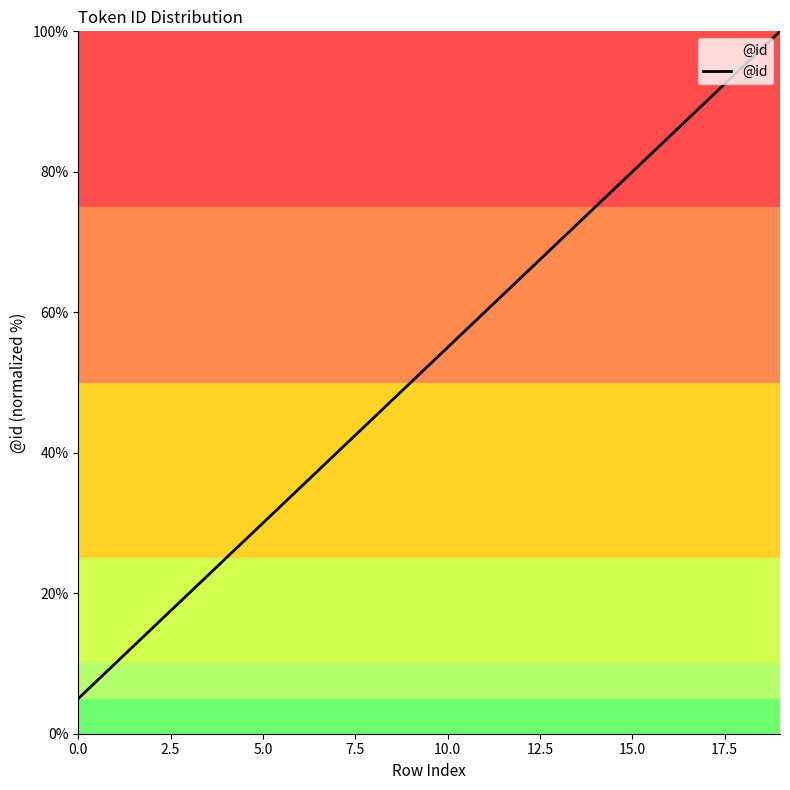

What is the maximum value shown in the chart?

100.0